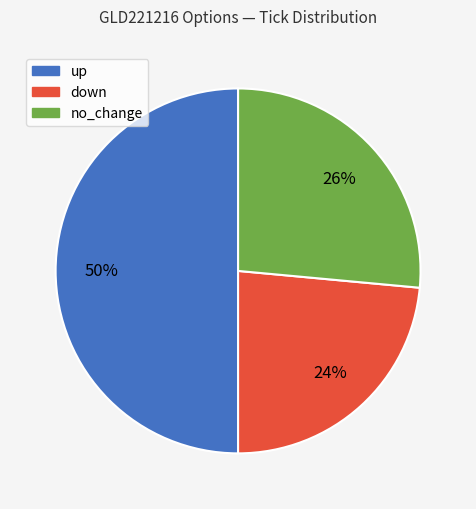

Between down and no_change, which is larger?

no_change